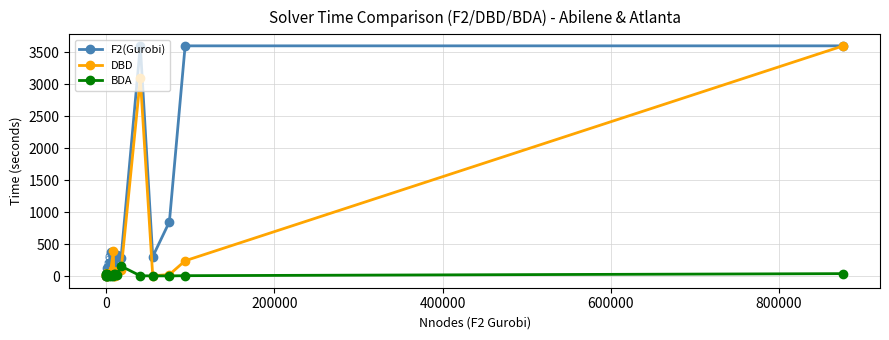

What is the value of the F2(Gurobi) point at the 11th from the left?

220.1